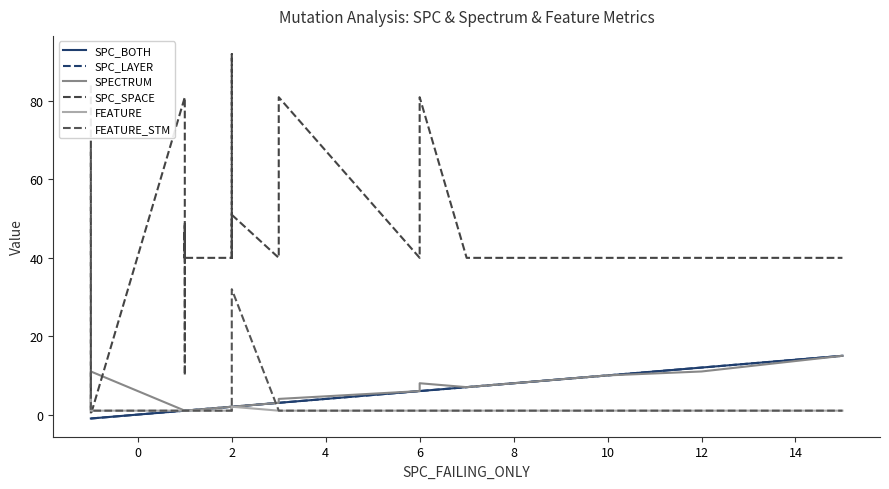

At how many categories does at least one series exceed 90?

1